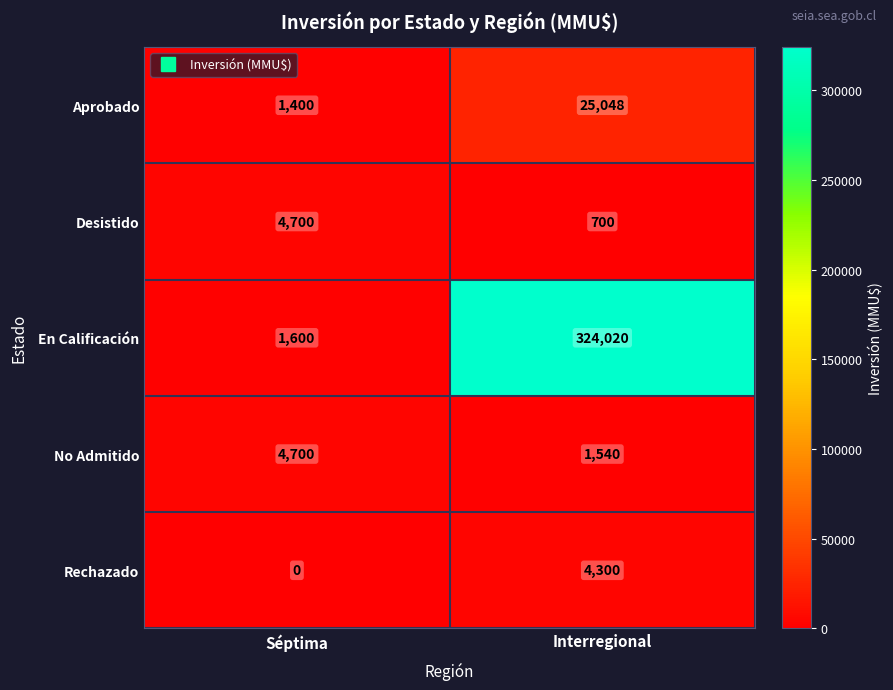

How many series are shown in this chart?

5